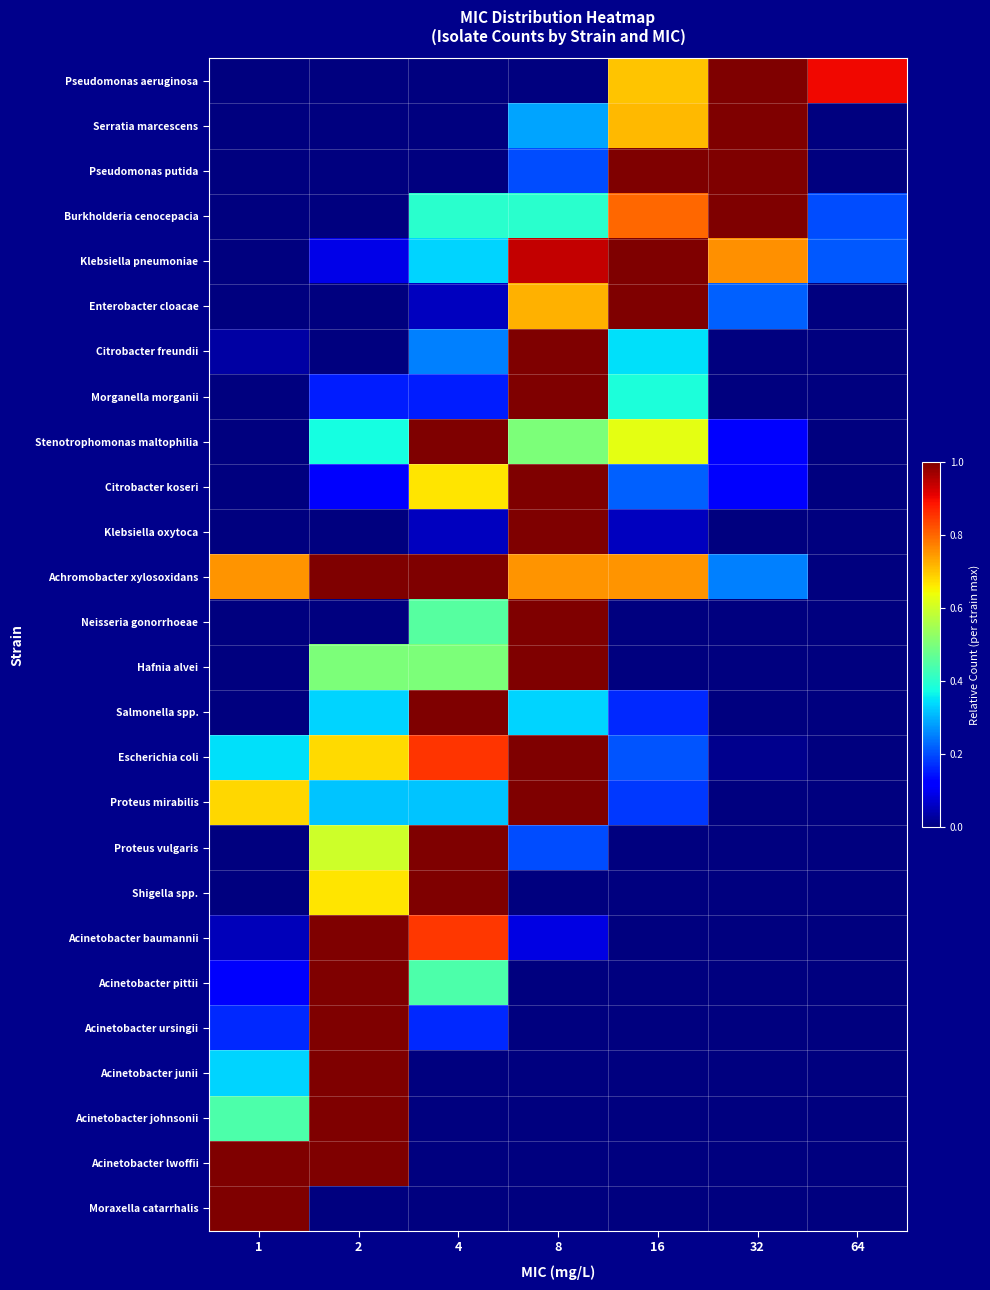

At 8, list the series in order from smallest to largest.

Pseudomonas aeruginosa, Shigella spp., Acinetobacter pittii, Acinetobacter ursingii, Acinetobacter junii, Acinetobacter johnsonii, Acinetobacter lwoffii, Moraxella catarrhalis, Acinetobacter baumannii, Pseudomonas putida, Proteus vulgaris, Serratia marcescens, Salmonella spp., Burkholderia cenocepacia, Stenotrophomonas maltophilia, Enterobacter cloacae, Achromobacter xylosoxidans, Klebsiella pneumoniae, Citrobacter freundii, Morganella morganii, Citrobacter koseri, Klebsiella oxytoca, Neisseria gonorrhoeae, Hafnia alvei, Escherichia coli, Proteus mirabilis